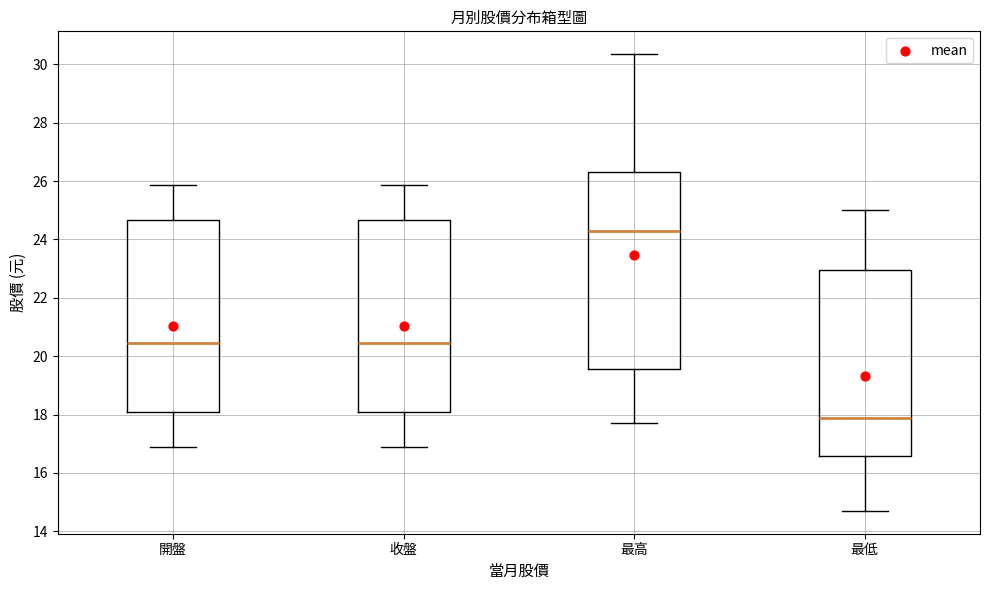

Reading left to right, read every box against the y-axis: the position of its median line, the range the box covers, and the ends of its whiskers. The values are not printed on the chart, so give them approximately, as read against the axis.

開盤: median 20.4, box 18.2 to 24.6, whiskers 17.0 to 25.8
收盤: median 20.4, box 18.2 to 24.6, whiskers 17.0 to 25.8
最高: median 24.4, box 19.6 to 26.4, whiskers 17.8 to 30.4
最低: median 18.0, box 16.6 to 23.0, whiskers 14.8 to 25.0